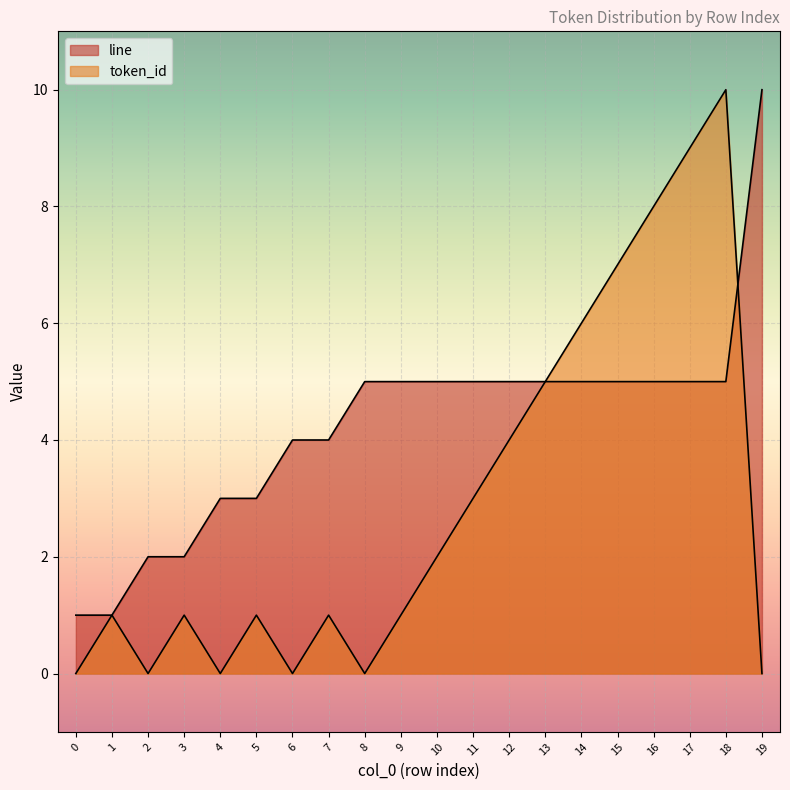

What is the difference between the highest and lowest values at 17?

4